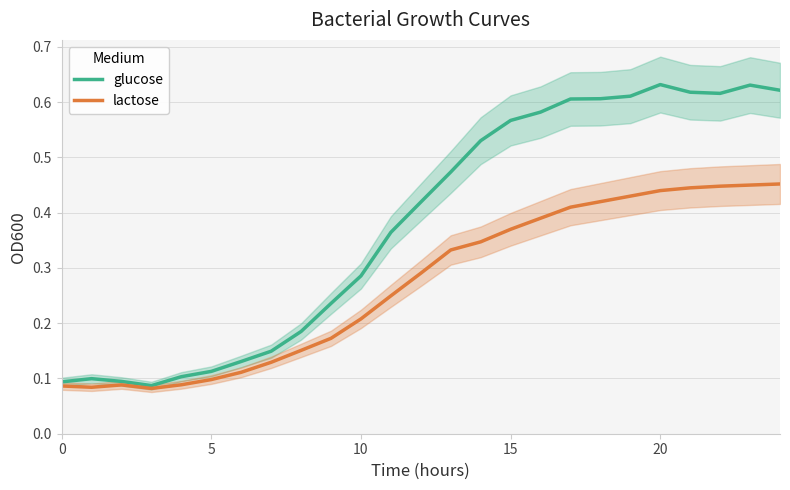

Reading right to left, what are all the values shown in this chart?

glucose: 0.6	0.6	0.6	0.6	0.6	0.6	0.6	0.6	0.6	0.6	0.5	0.5	0.4	0.4	0.3	0.2	0.2	0.1	0.1	0.1	0.1	0.1	0.1	0.1	0.1
lactose: 0.5	0.5	0.4	0.4	0.4	0.4	0.4	0.4	0.4	0.4	0.3	0.3	0.3	0.2	0.2	0.2	0.2	0.1	0.1	0.1	0.1	0.1	0.1	0.1	0.1